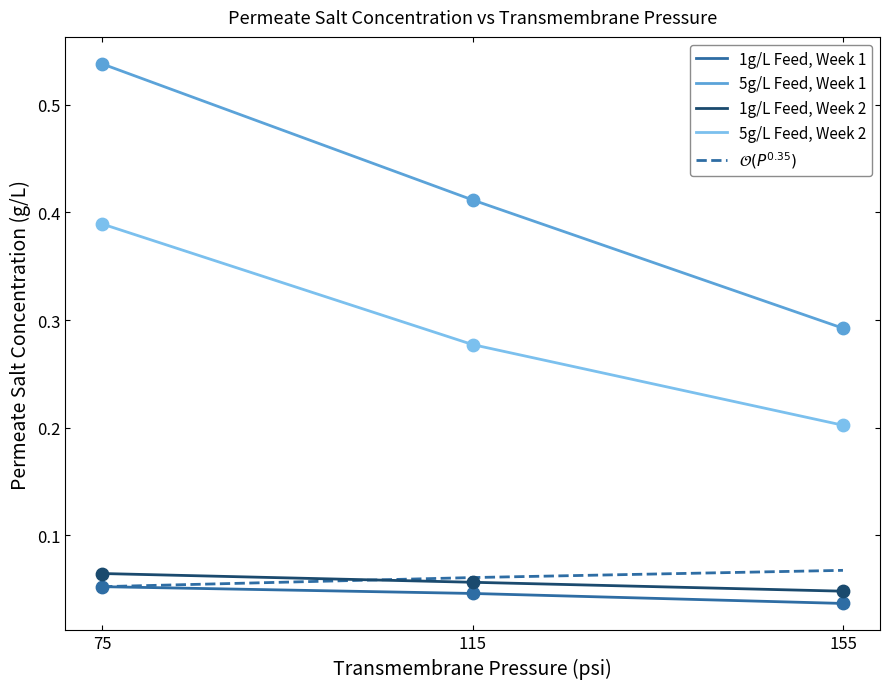

Which series changed the most between 75 and 155?

5g/L Feed, Week 1